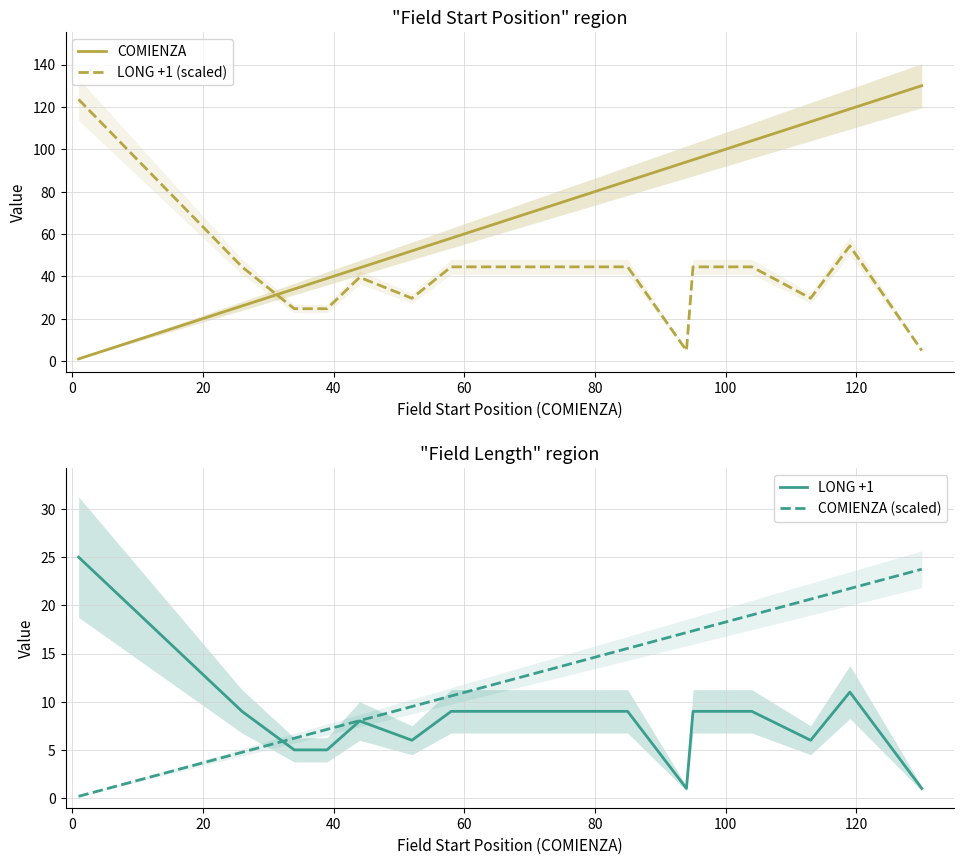

Which series ends up on top after the final intersection of LONG +1 (scaled) and COMIENZA?

COMIENZA